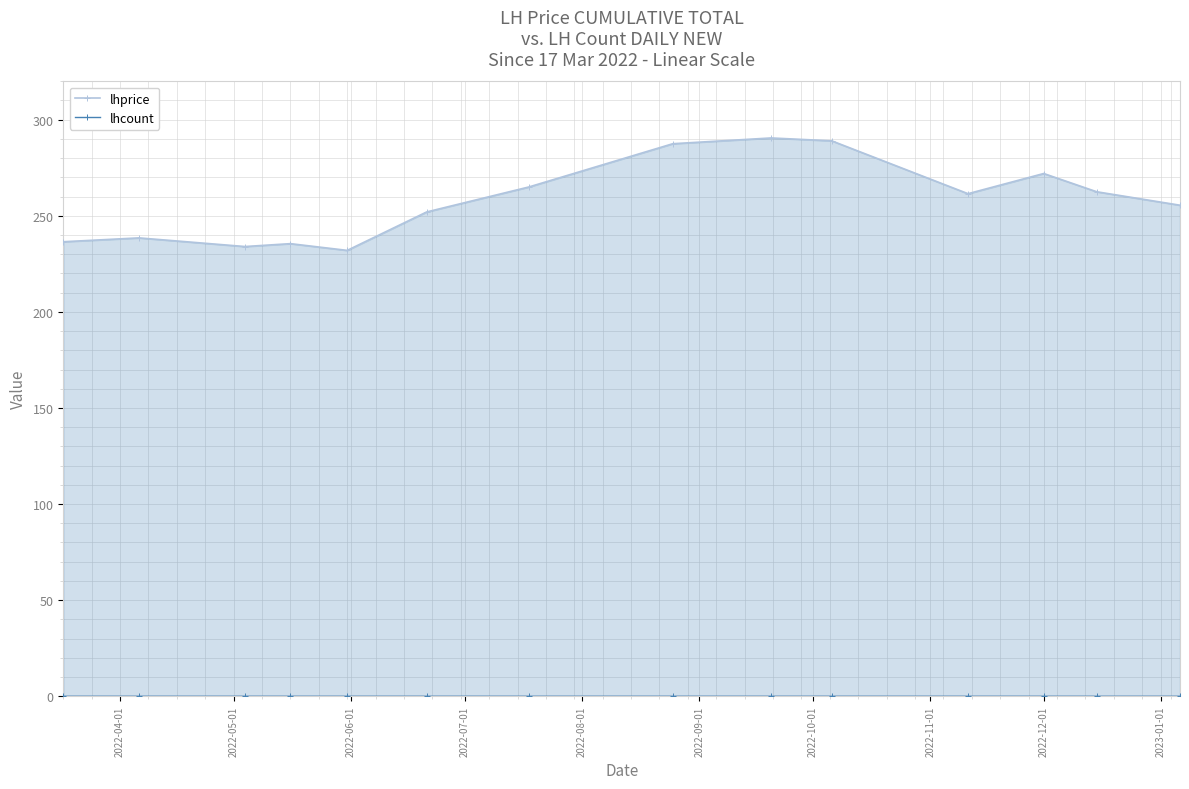

True or false: lhcount has more than 2 interior local peaks.

False